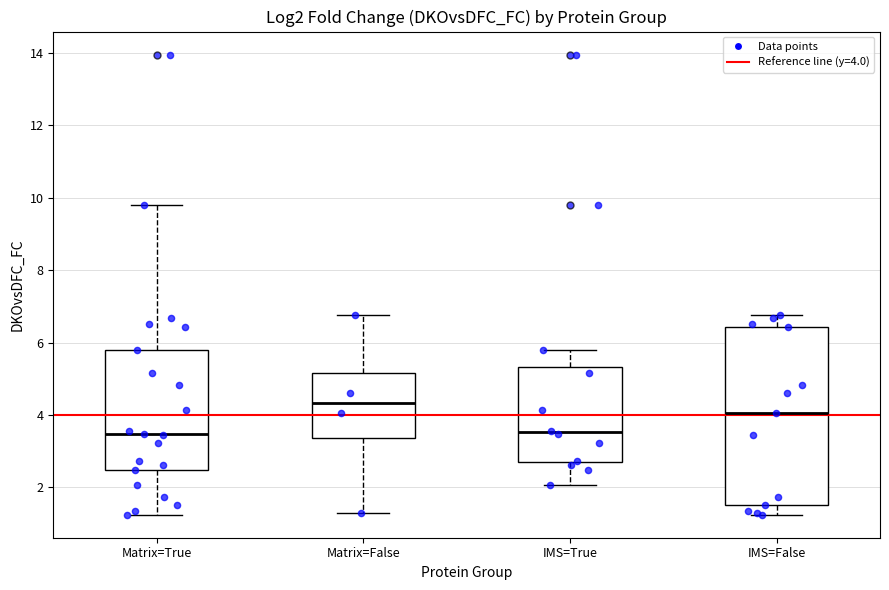

Where does the upper whisker of the box for IMS=False end on the y-axis? The values are not printed on the chart, so give them approximately, as read against the axis.

6.8